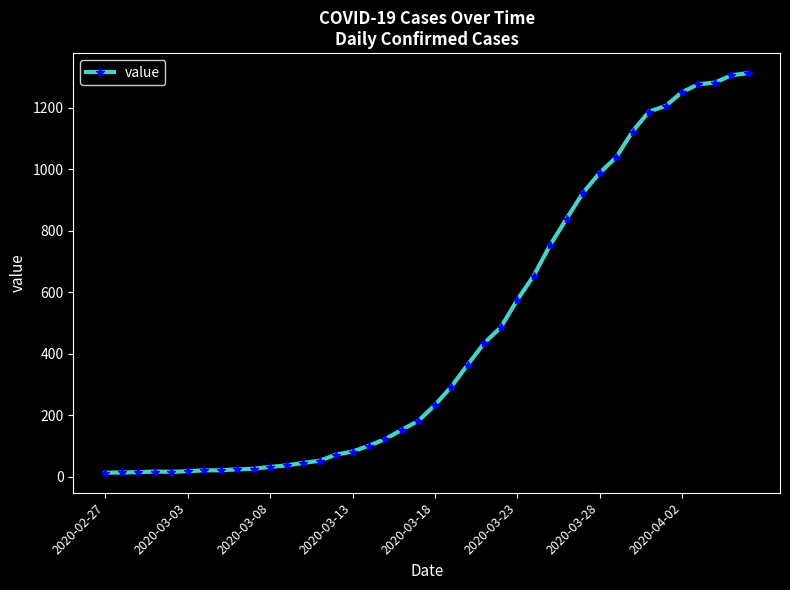

What is the difference between the maximum and second lowest values?

1299